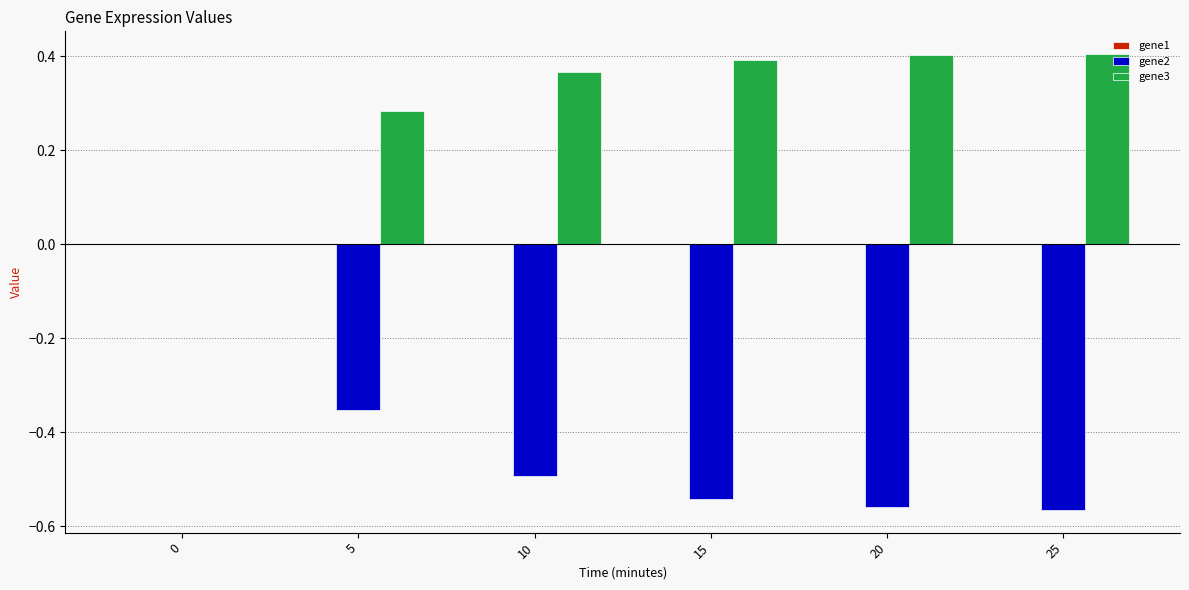

Which series has the largest total across all categories?

gene3